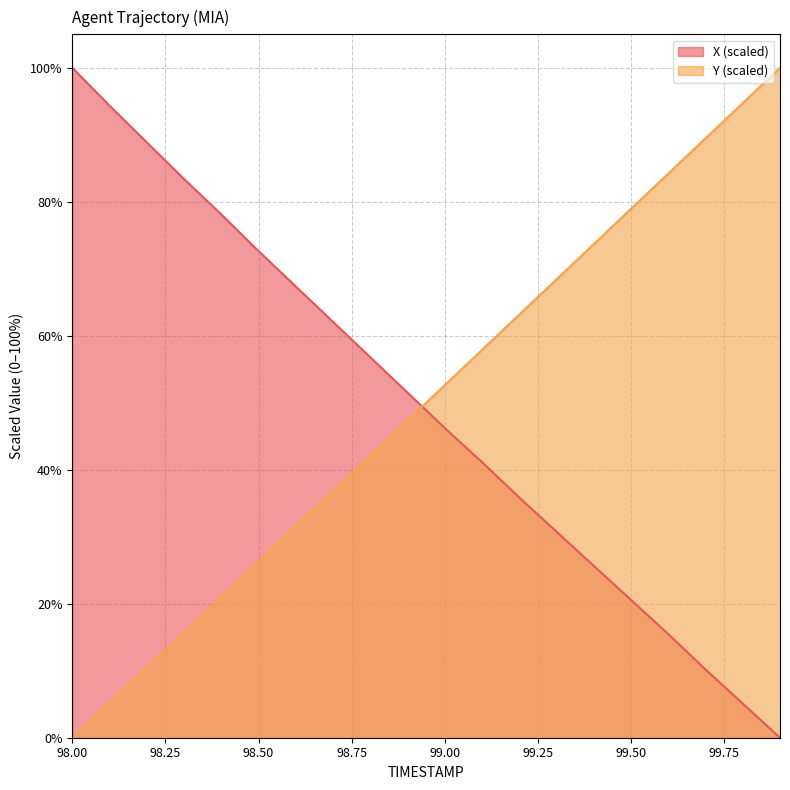

Is it true that Y equals 10.5 at 98.2?

True